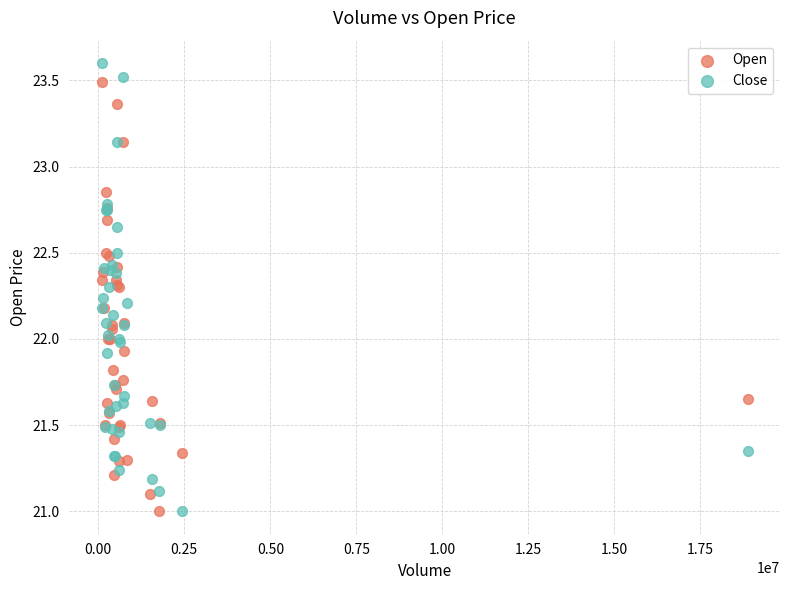

What are all the series names shown in the legend?

Open, Close